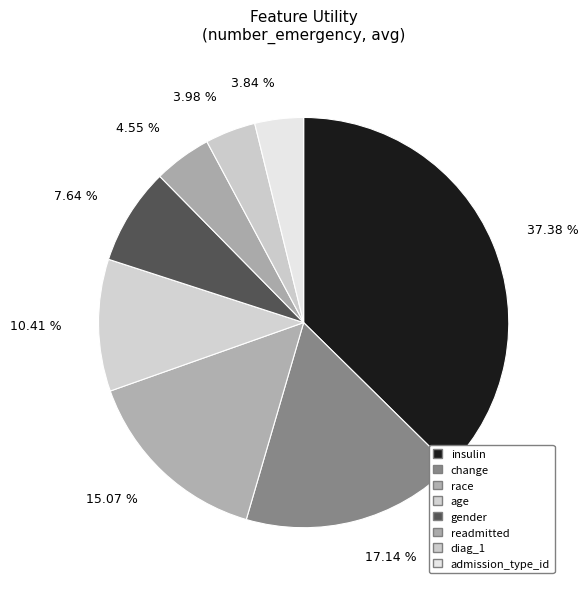

What percentage is the insulin slice, to the nearest percent?

37%